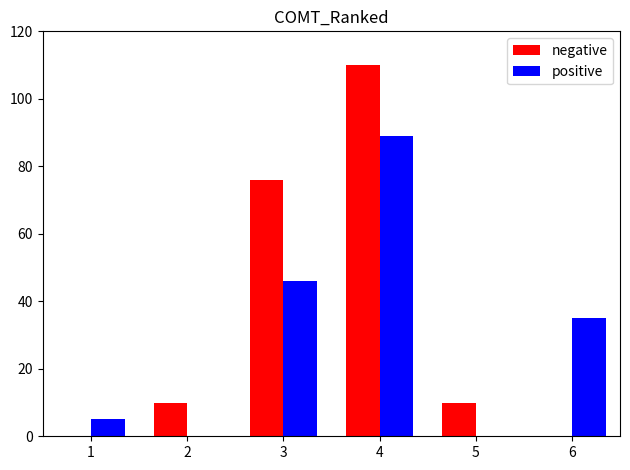

At which label is positive closest to 44?

3